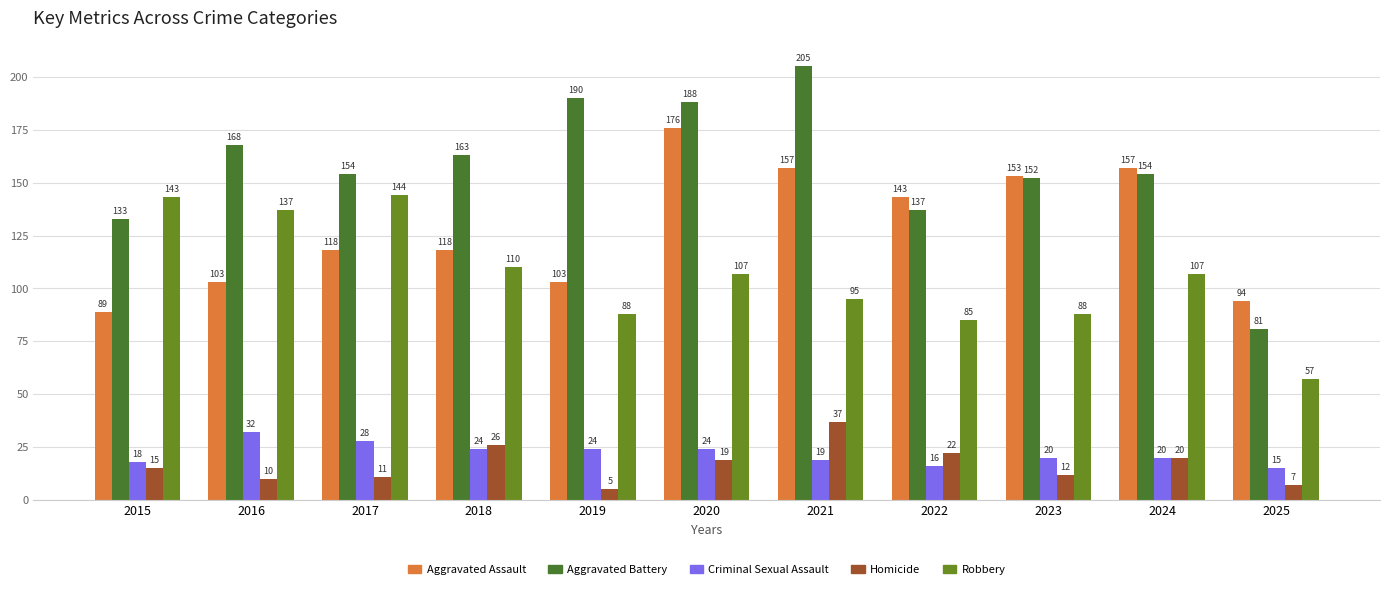

Rank the series by their maximum value, from highest to lowest.

Aggravated Battery, Aggravated Assault, Robbery, Homicide, Criminal Sexual Assault